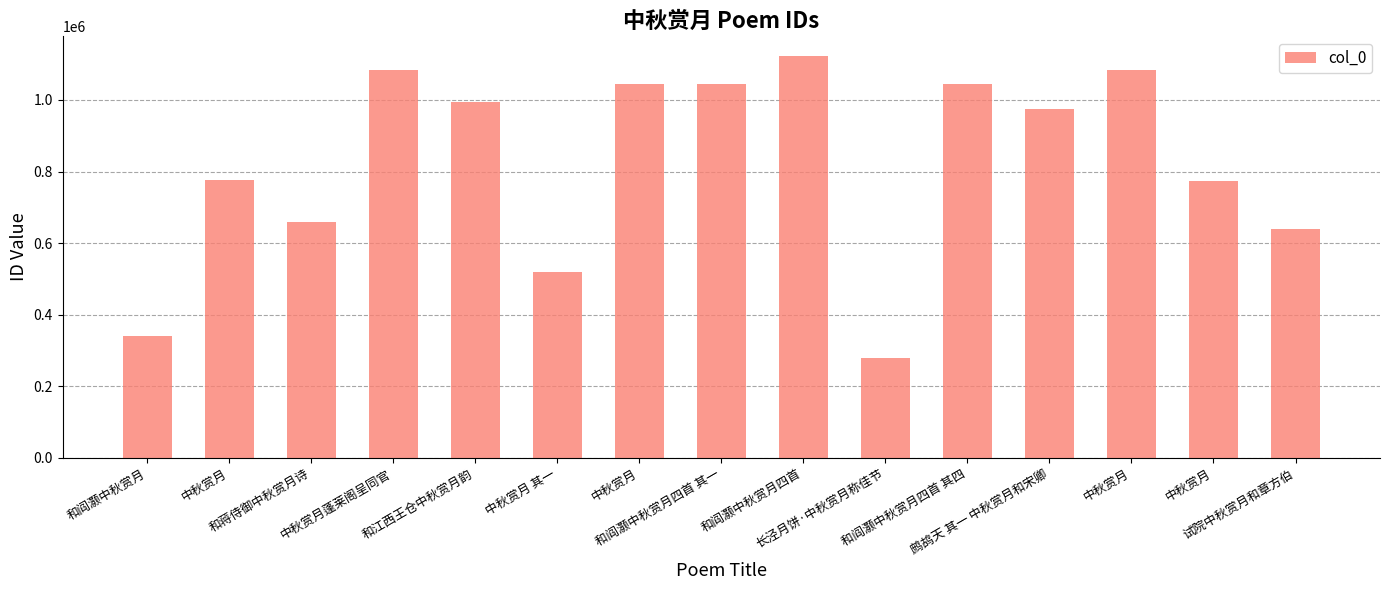

Which label corresponds to the largest value in the chart?

和阎灏中秋赏月四首